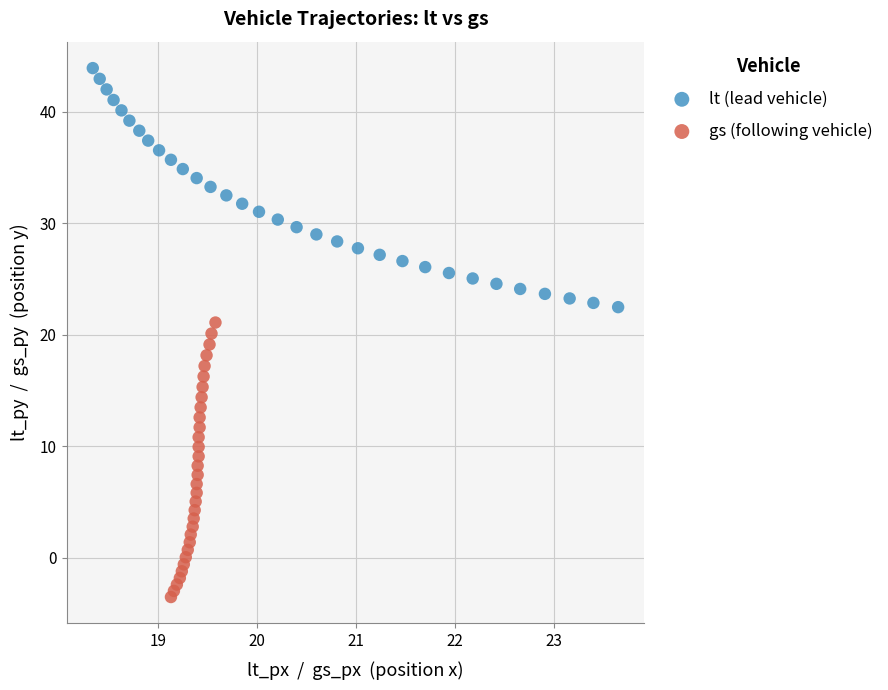

Which series reaches the minimum Y coordinate?

gs (following vehicle)